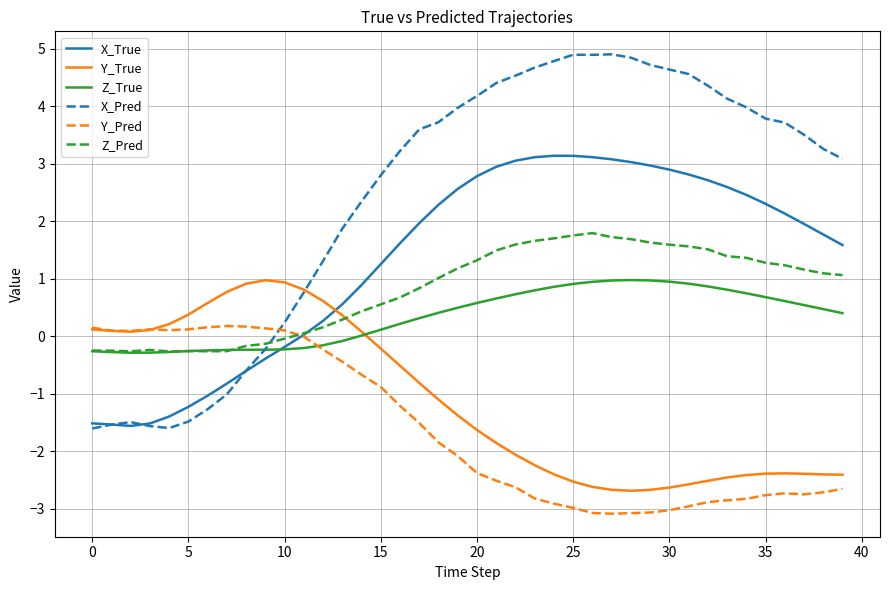

What is the smallest value displayed?

-3.1